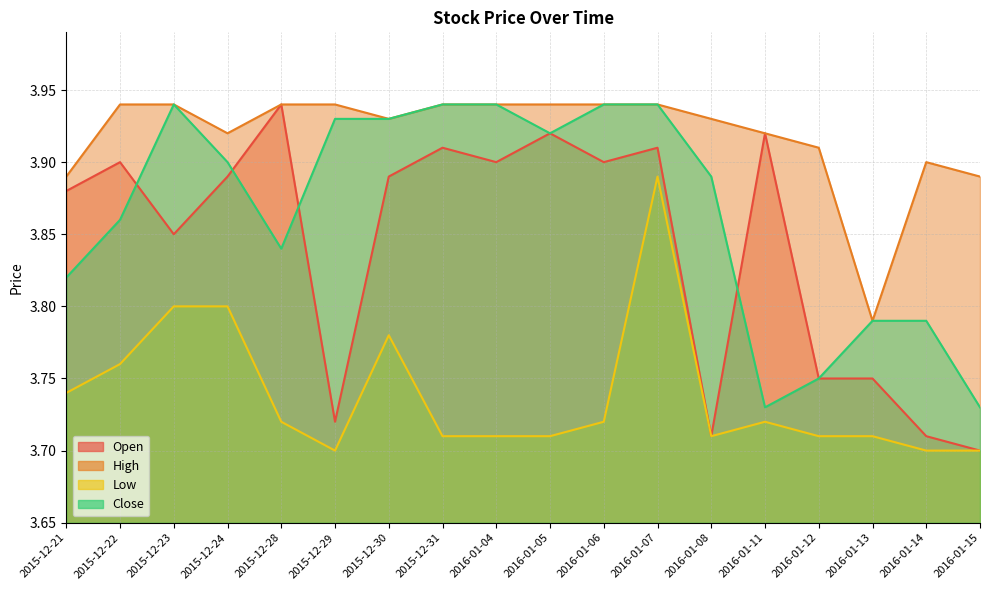

Where is Low nearest to the value 3?

2015-12-29